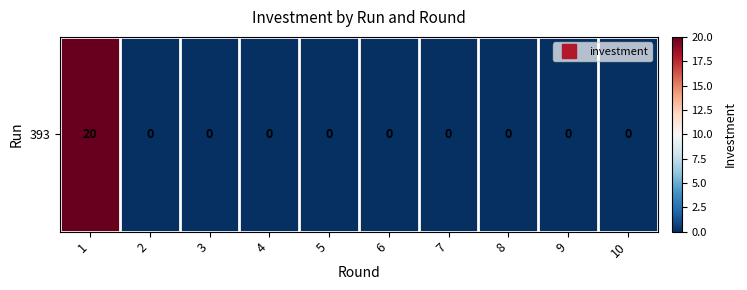

Count the number of values greater than 0.

1